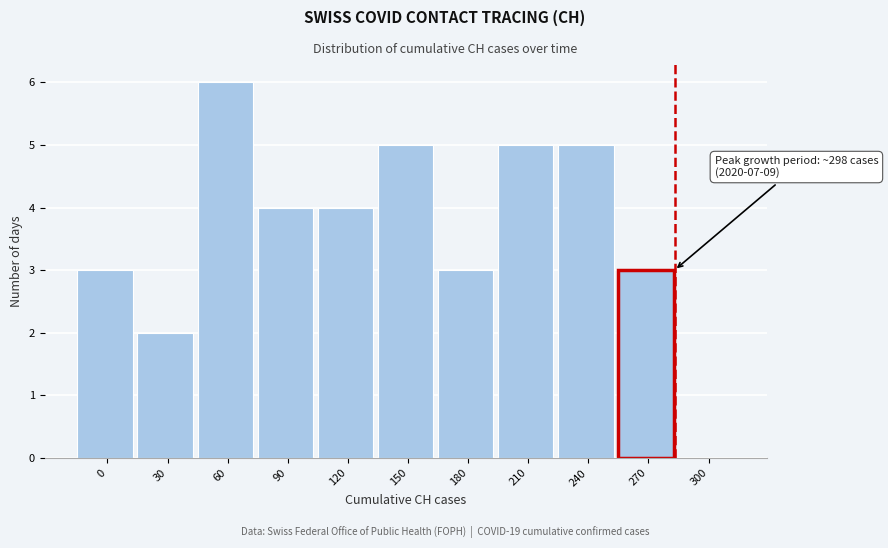

Reading left to right, extract all data points from this chart.

0=3	30=2	60=6	90=4	120=4	150=5	180=3	210=5	240=5	270=3	300=0